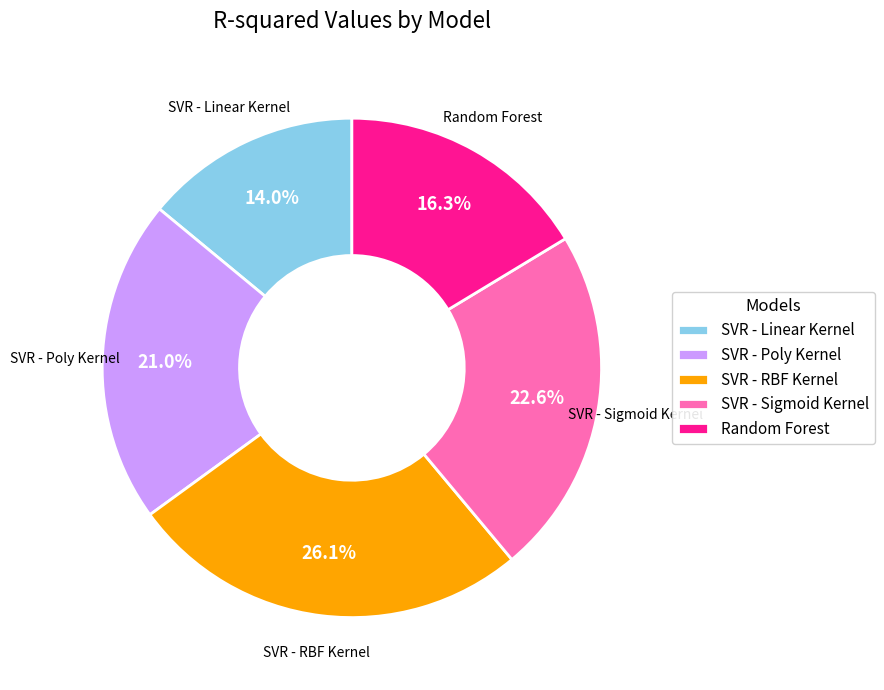

Combined, what portion of the pie is SVR - RBF Kernel and SVR - Sigmoid Kernel?

48.7%